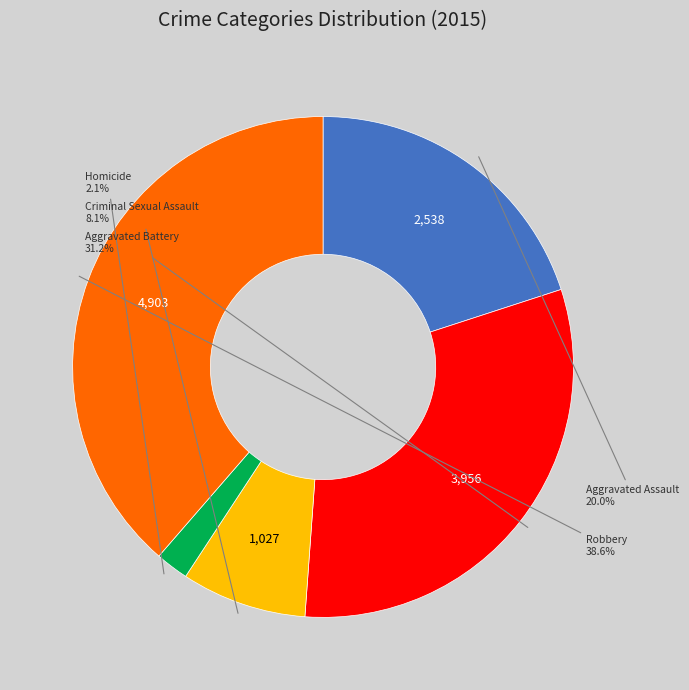

Is it true that Aggravated Battery is 26% of the pie?

False